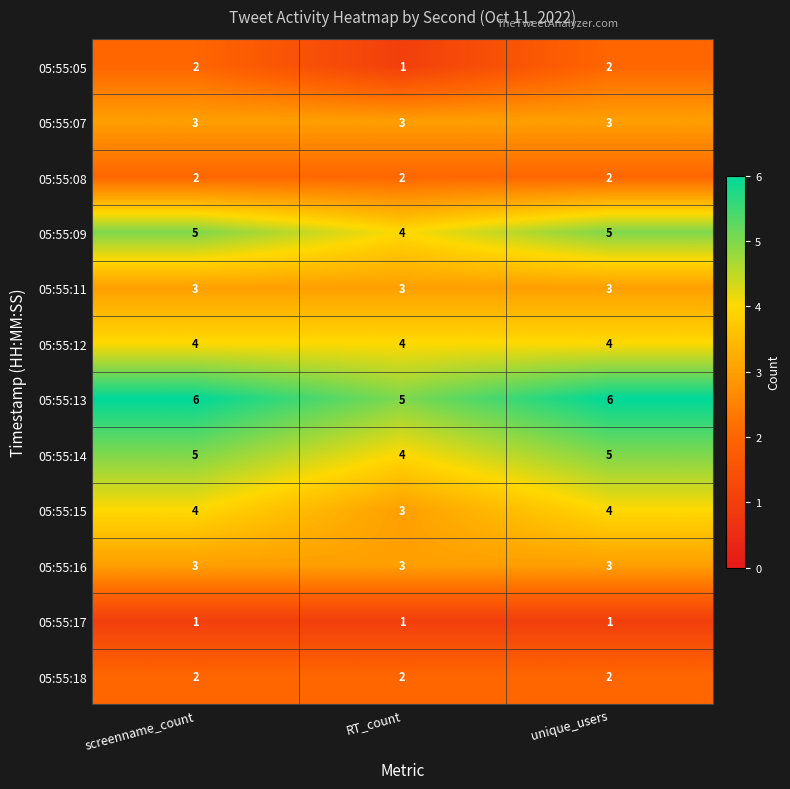

What is the spread (max minus min) of values at screenname_count?

5